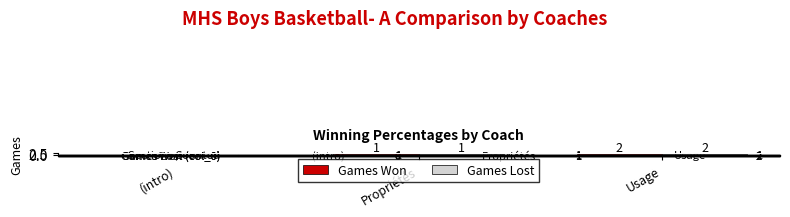

What is the greatest value displayed?

2